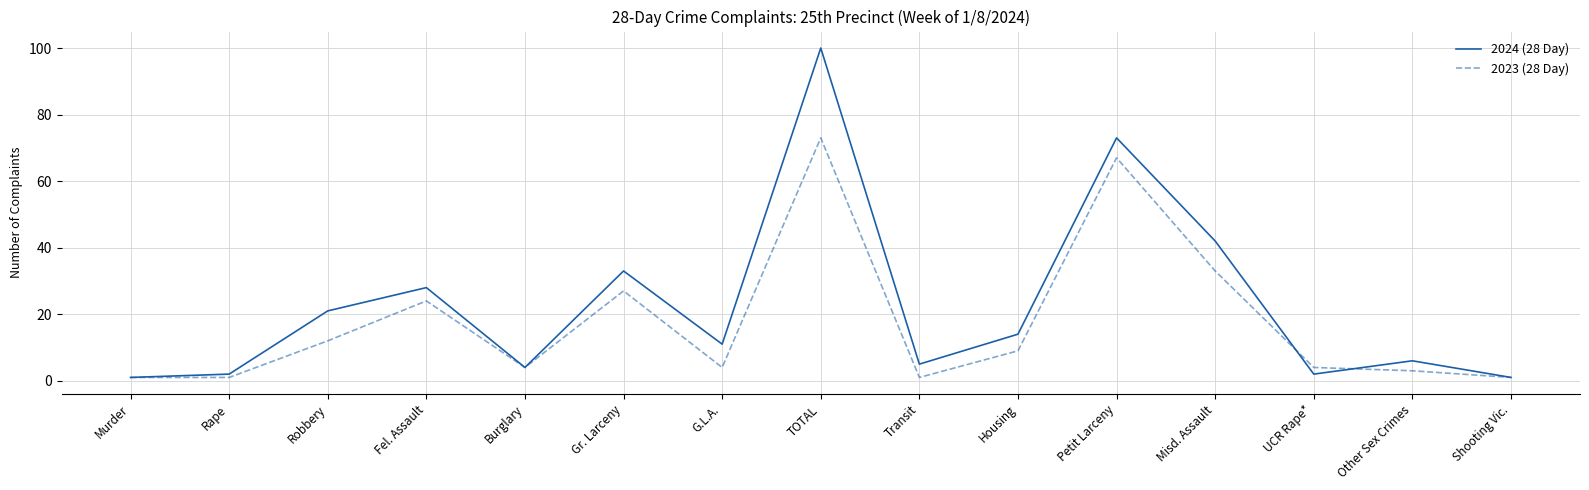

At how many categories does at least one series exceed 16?

6